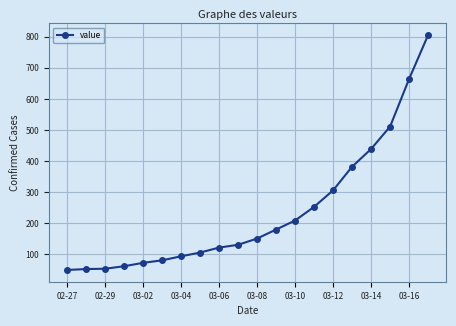

What is the value of the 20th point from the left?

805